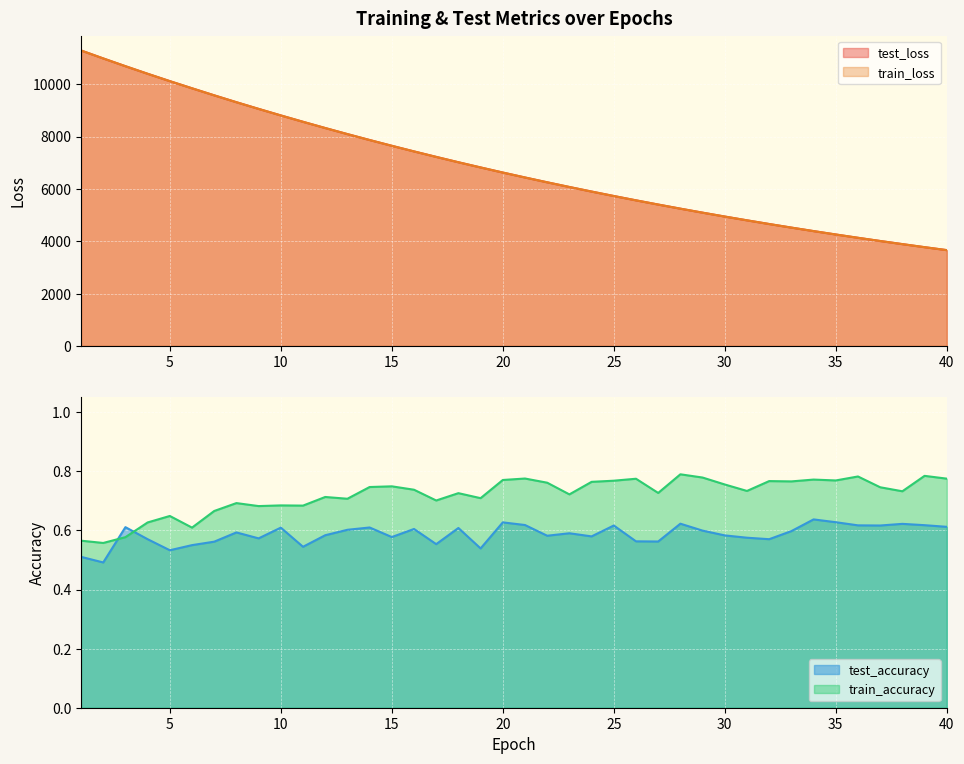

What are all the series names shown in the legend?

test_loss, train_loss, test_accuracy, train_accuracy